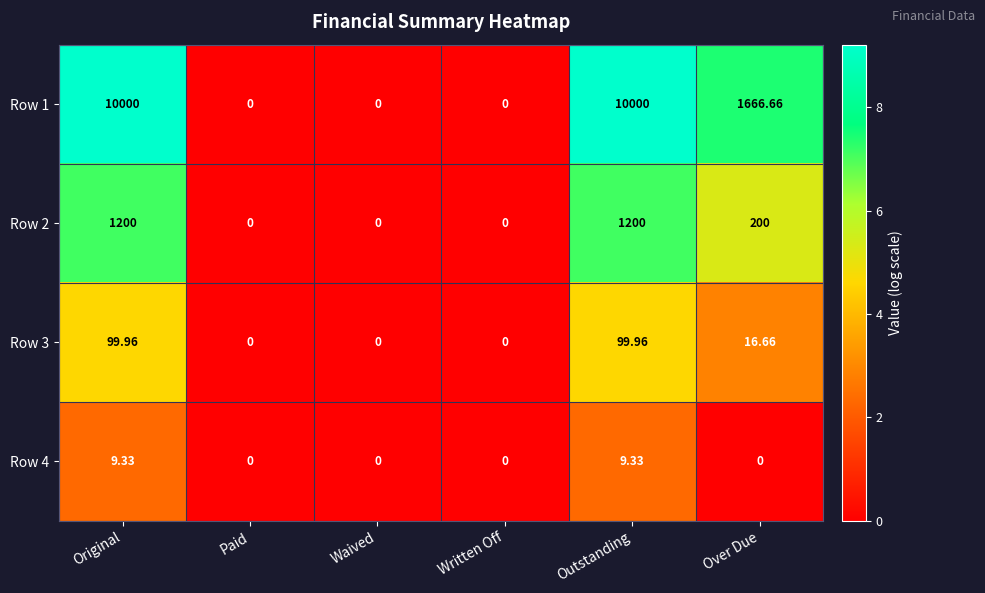

Is the value of Row 1 at Original greater than the value of Row 4 at Original?

Yes